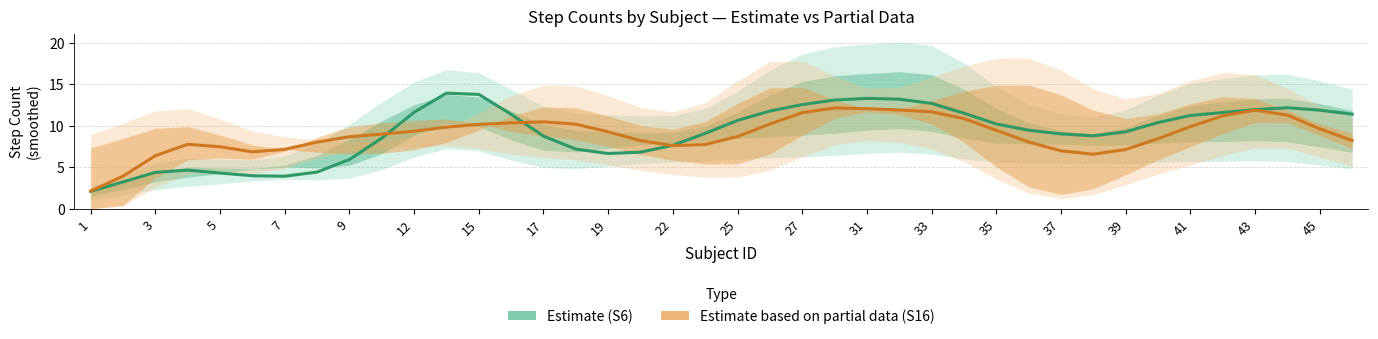

What is the minimum value shown in the chart?

2.1